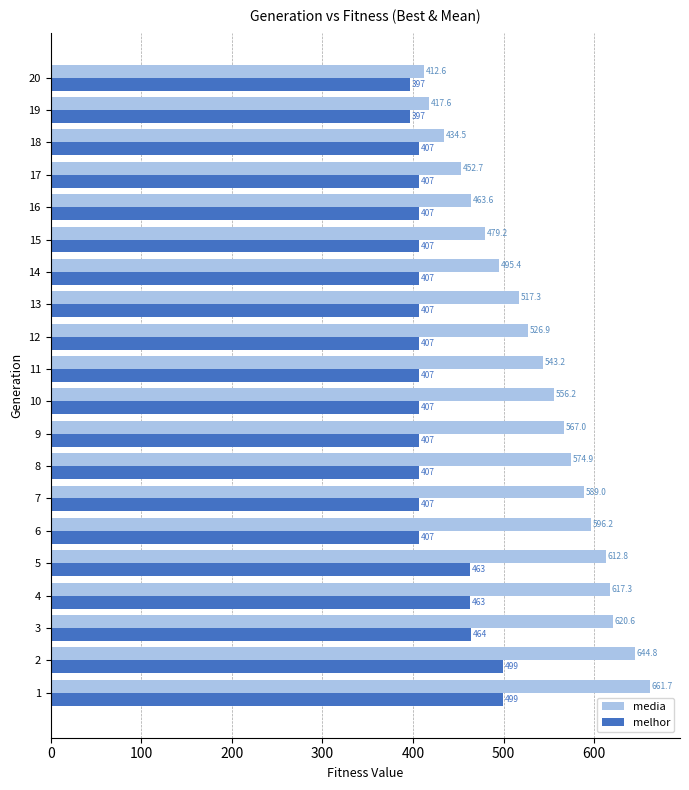

At how many categories does at least one series exceed 477?

15